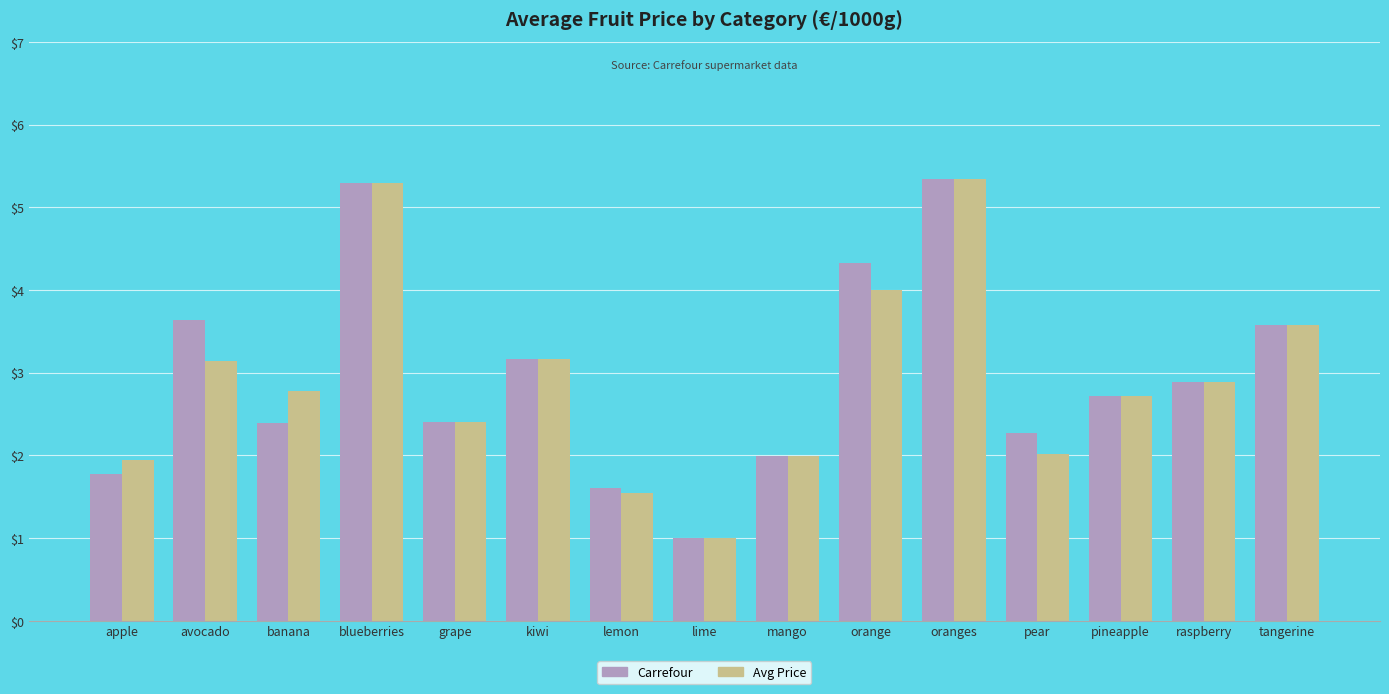

Between orange and raspberry, which series saw the biggest shift?

Carrefour